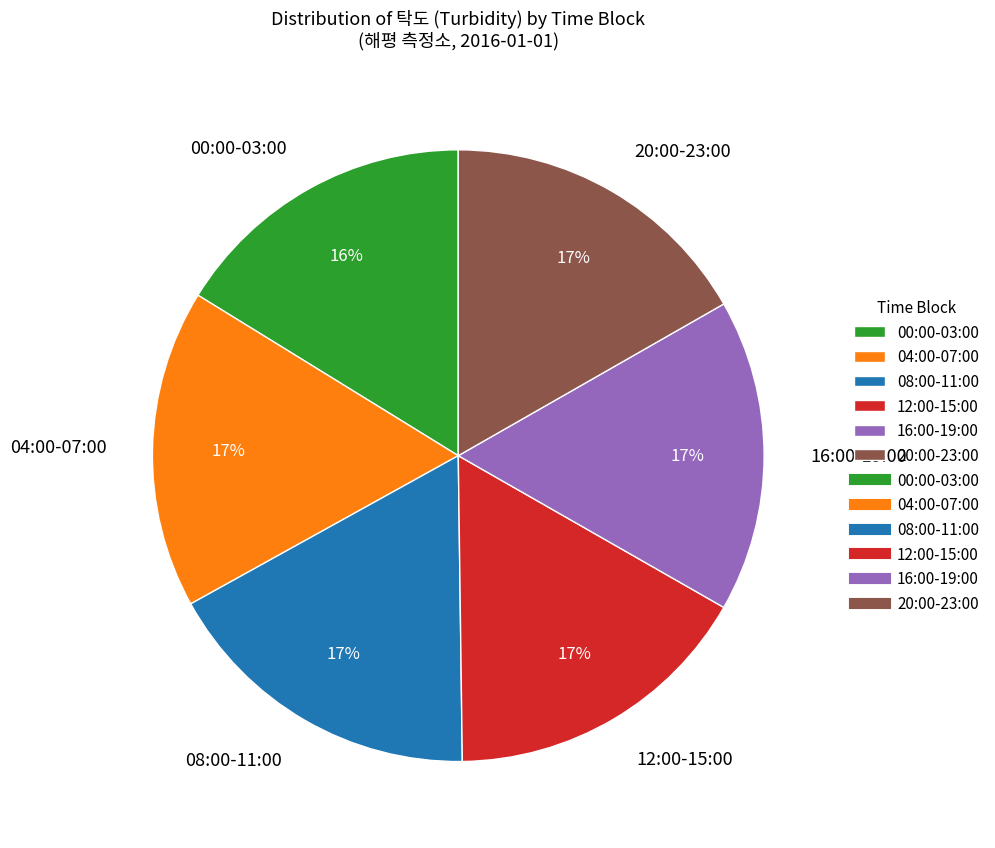

To the nearest percent, what portion does 12:00-15:00 represent?

17%